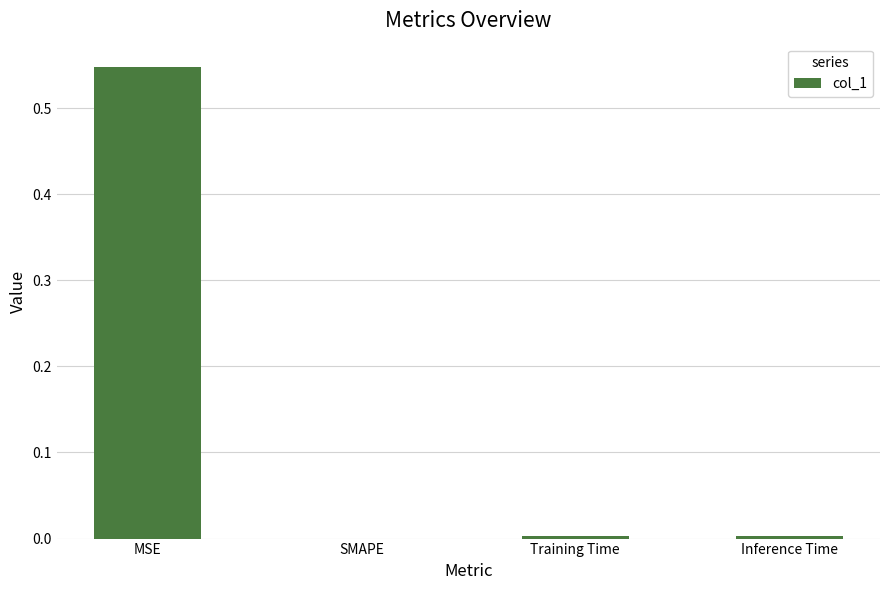

Which label corresponds to the largest value in the chart?

MSE